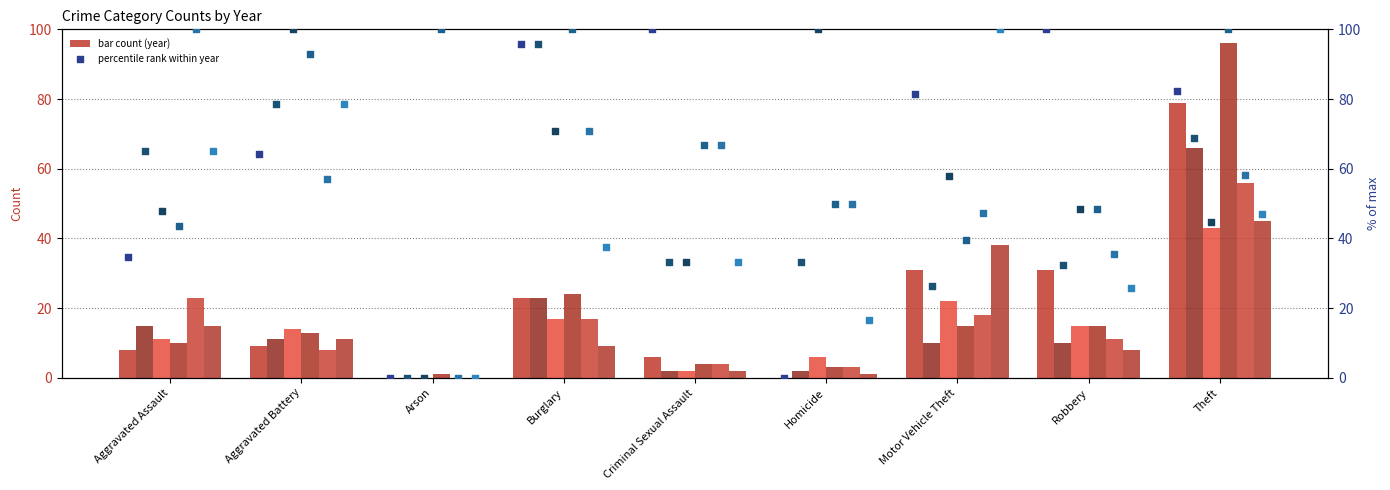

Which series has the largest total across all categories?

2015